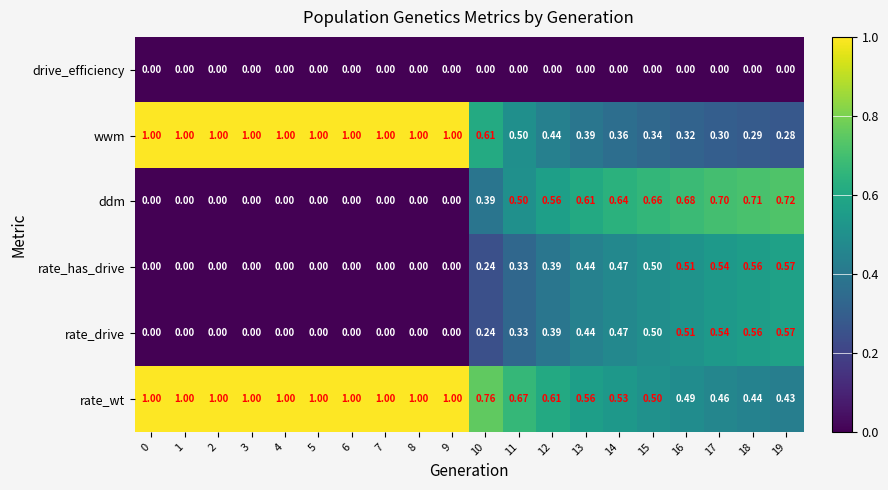

Which series has the largest total across all categories?

rate_wt